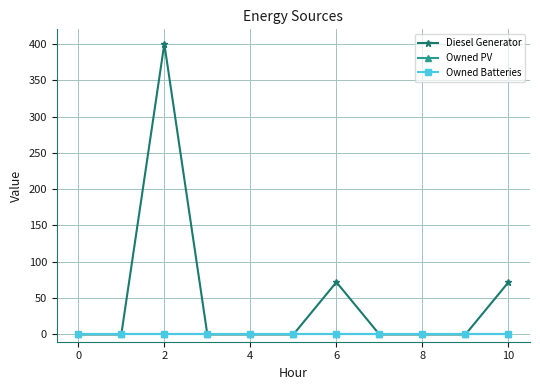

What is the maximum value shown in the chart?

400